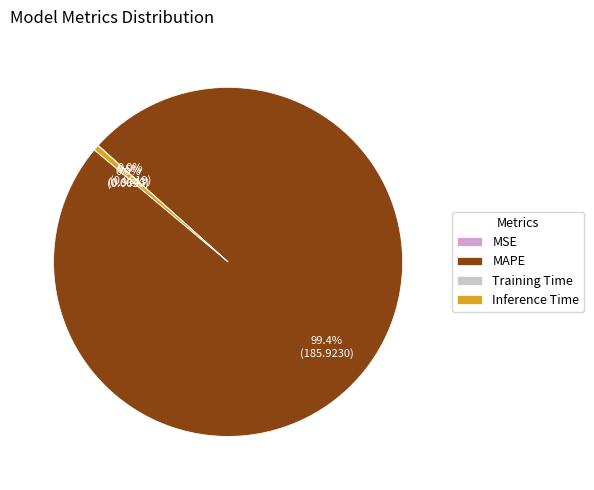

What is the largest slice in the pie chart?

MAPE